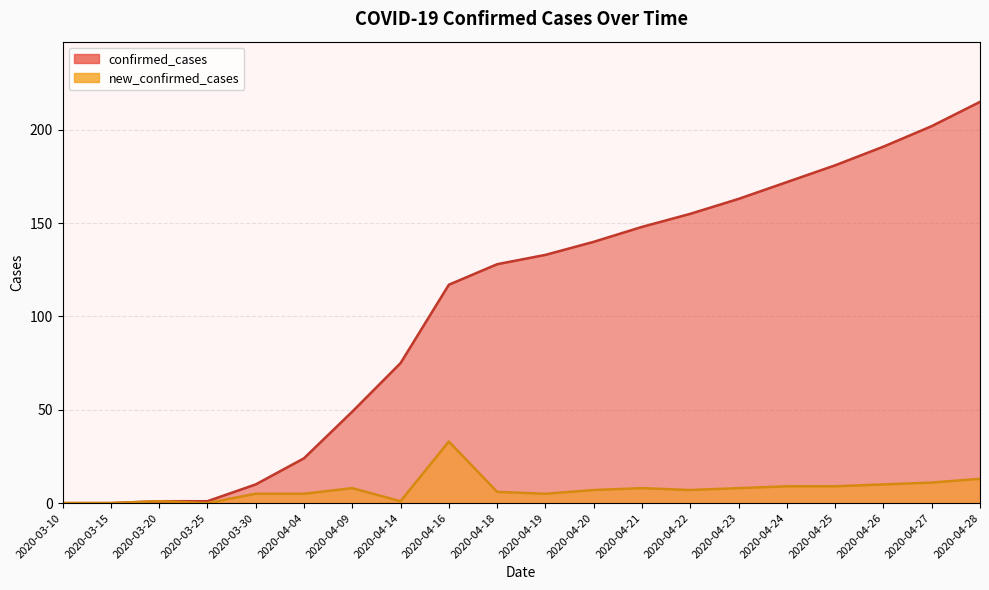

True or false: new_confirmed_cases and confirmed_cases intersect in this chart.

False